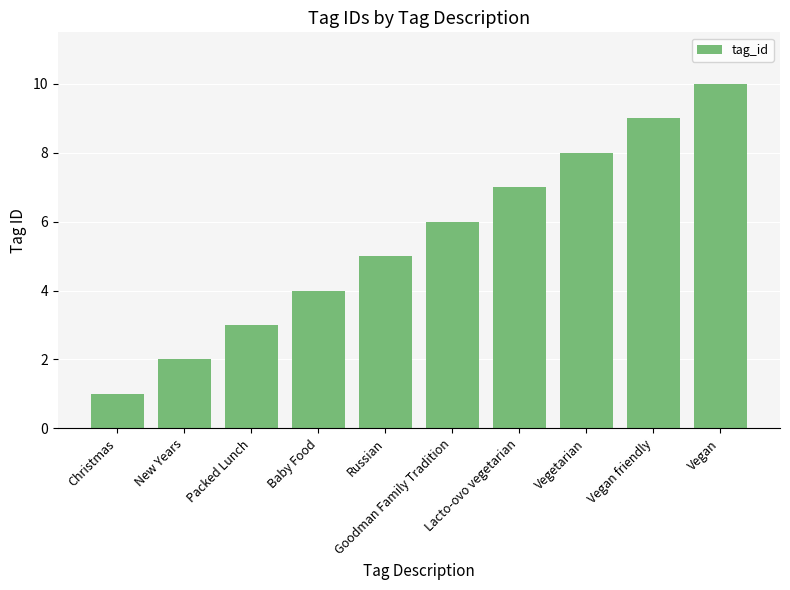

Rank the categories by value from lowest to highest.

Christmas, New Years, Packed Lunch, Baby Food, Russian, Goodman Family Tradition, Lacto-ovo vegetarian, Vegetarian, Vegan friendly, Vegan